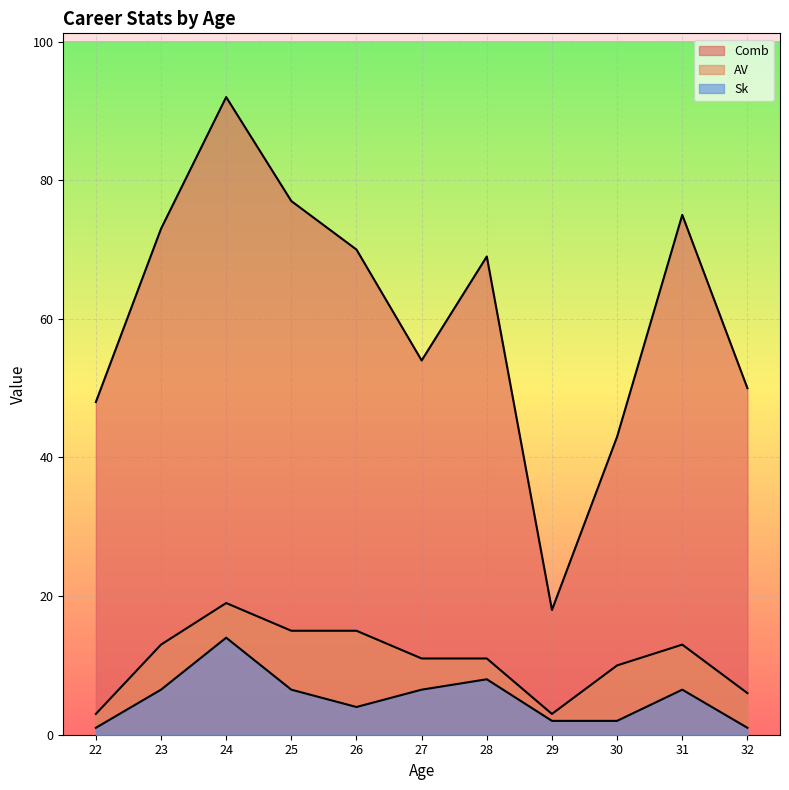

At which category is the sum across all series the highest?

24